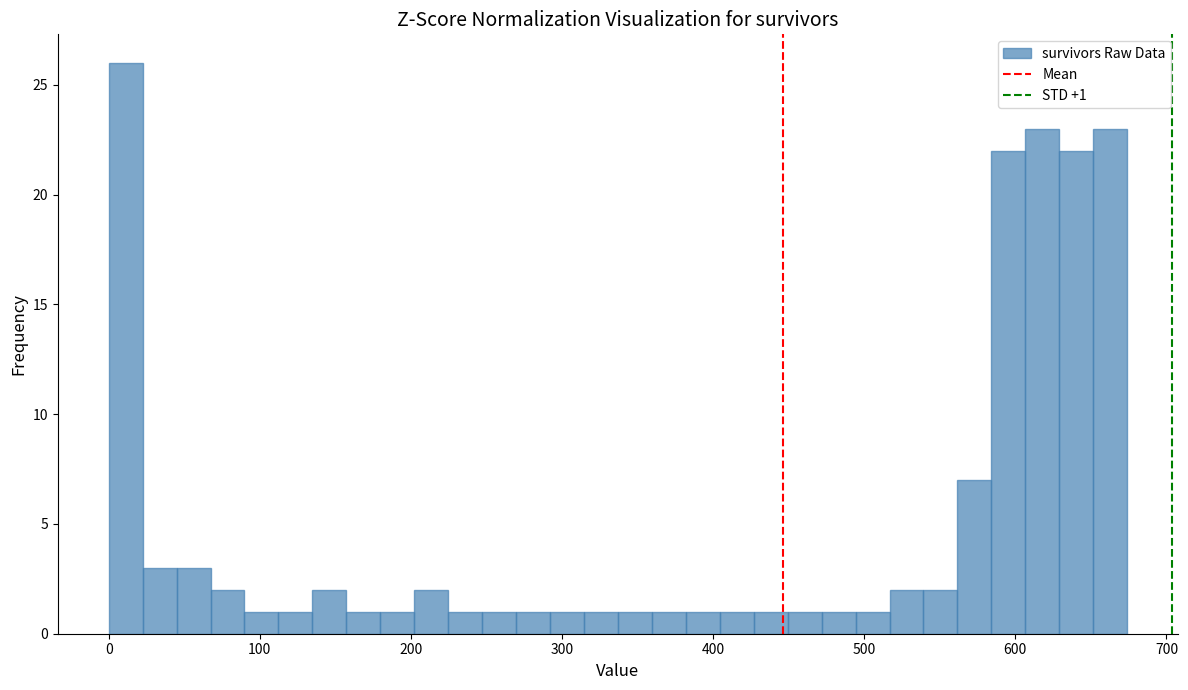

Read against the x-axis, roughly where is the centre of the tallest bar?

10